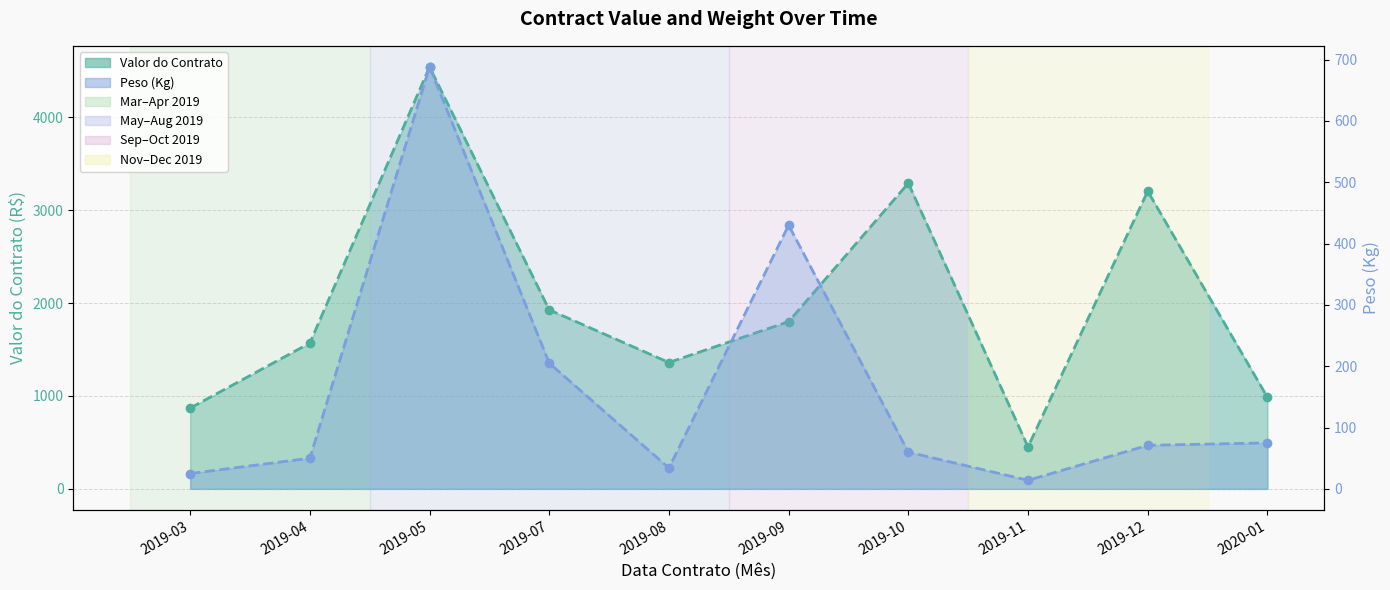

What is the sum of all Peso (Kg) values?

1652.0